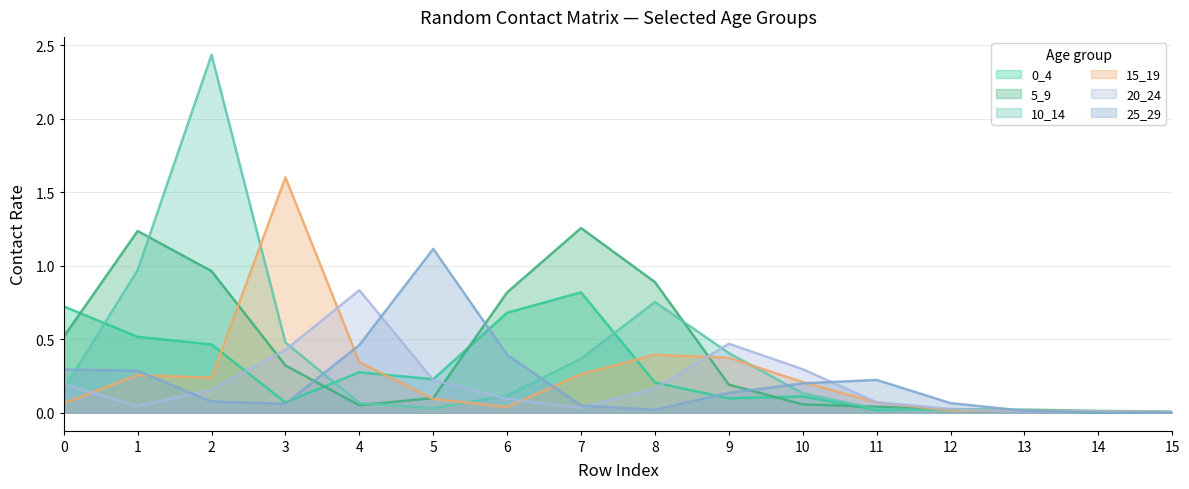

The 20_24 series shows 0.1 at 7. True or false?

False